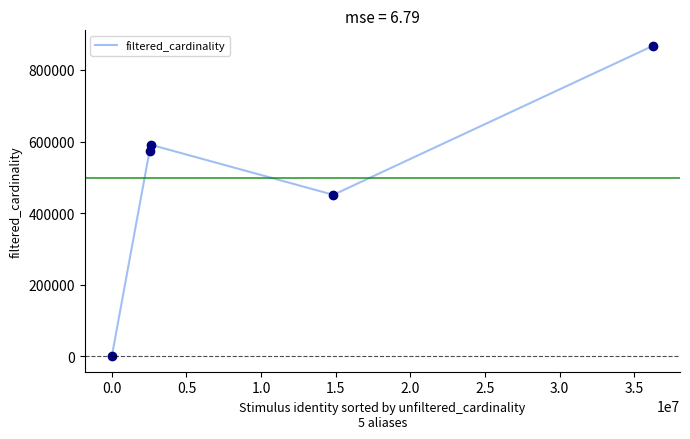

Does the chart display data point markers on the line(s)?

No